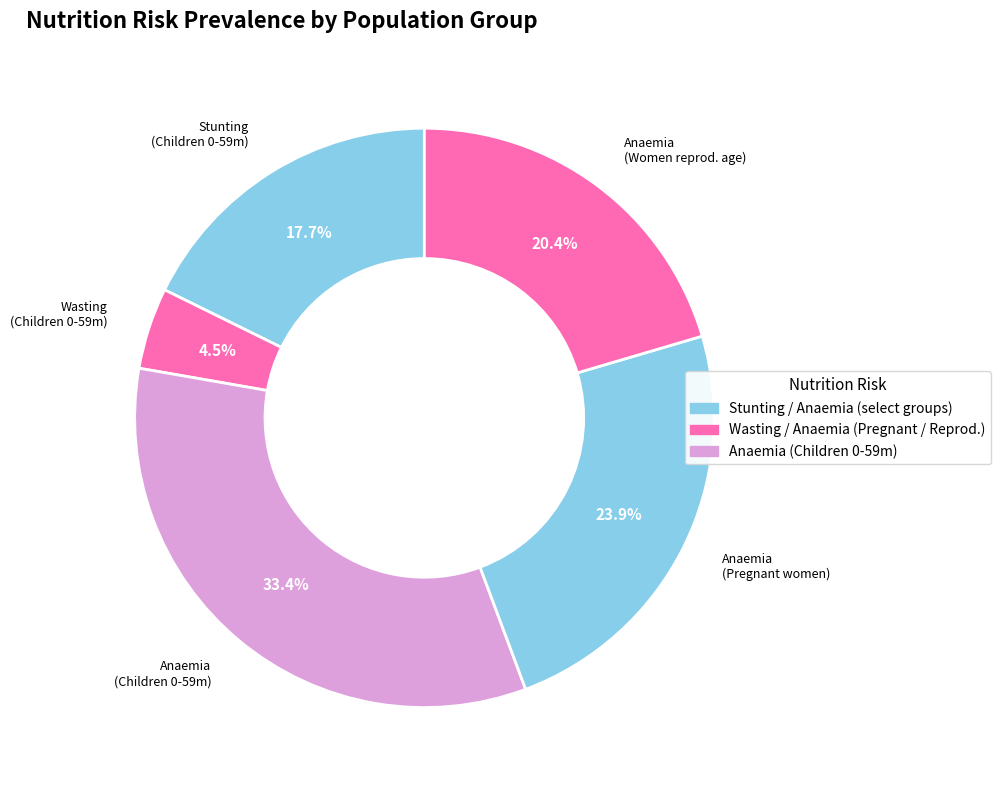

How many slices are in this pie chart?

5